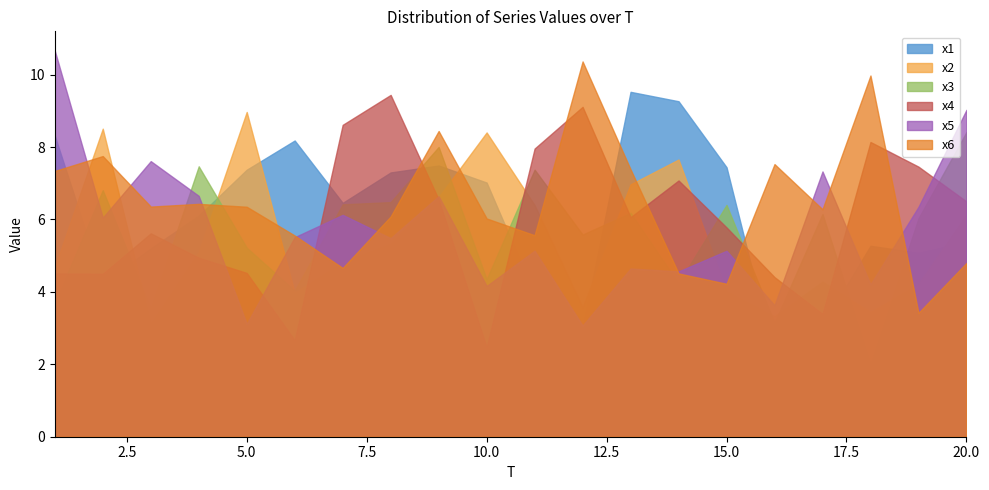

What are all the series names shown in the legend?

x1, x2, x3, x4, x5, x6